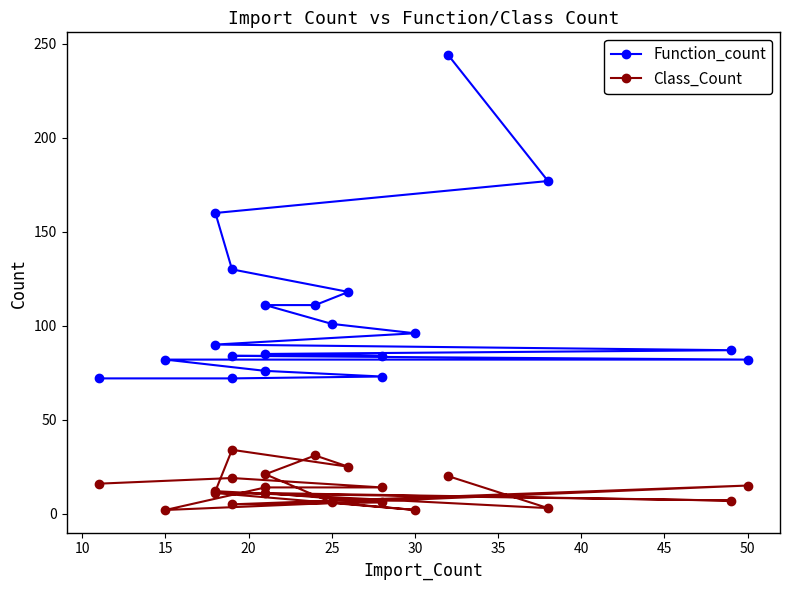

Is the value of Class_Count at 15 greater than the value of Function_count at 19?

No